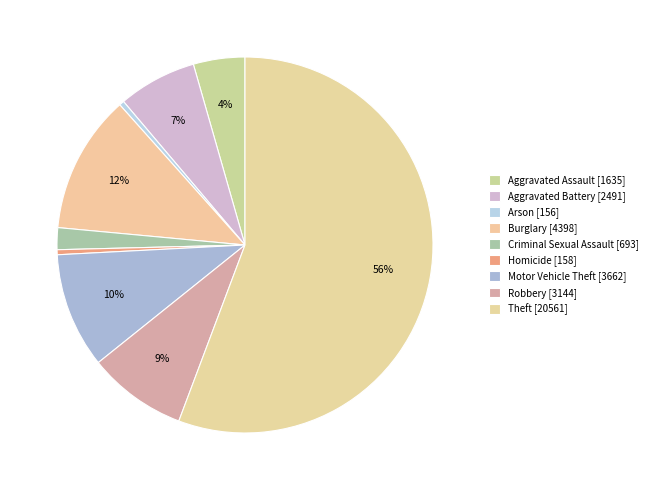

How many slices are in this pie chart?

9